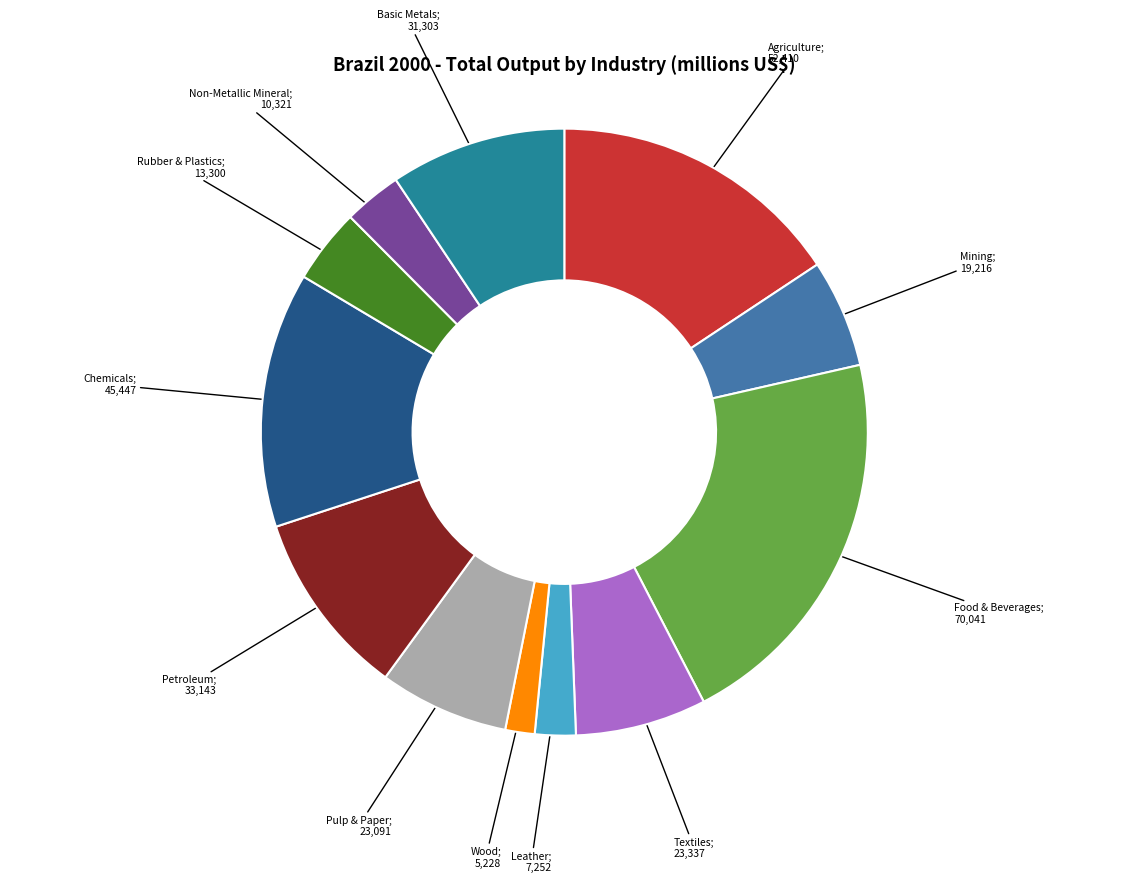

Is there a majority slice in this chart?

No